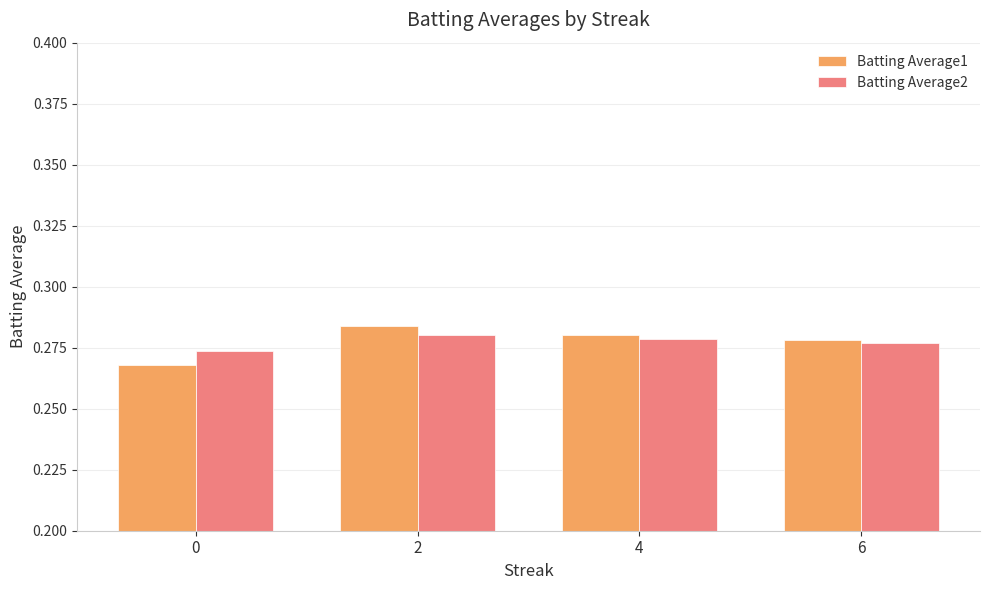

Are the bars grouped side by side (vs. stacked)?

Yes